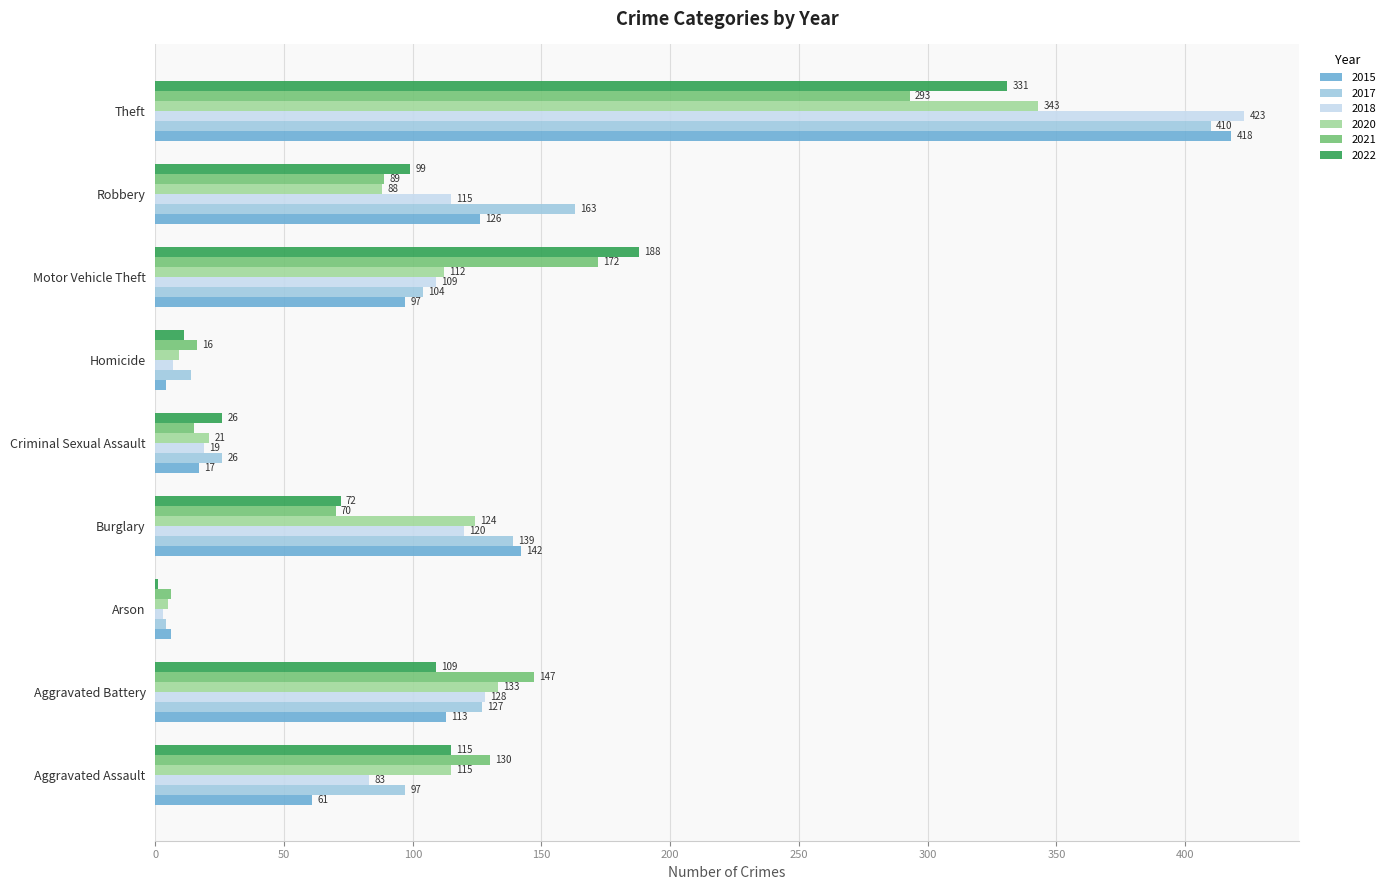

At which category is the sum across all series the highest?

Theft